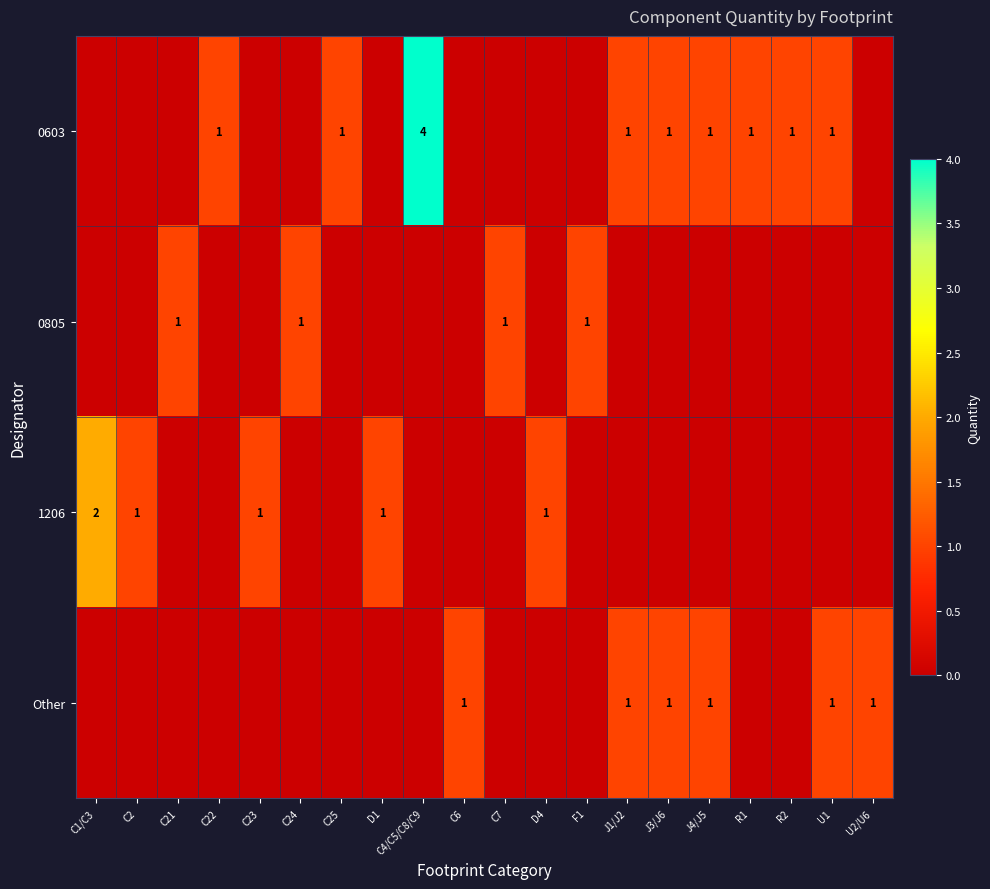

True or false: 0805 has a value of 1 at F1.

True